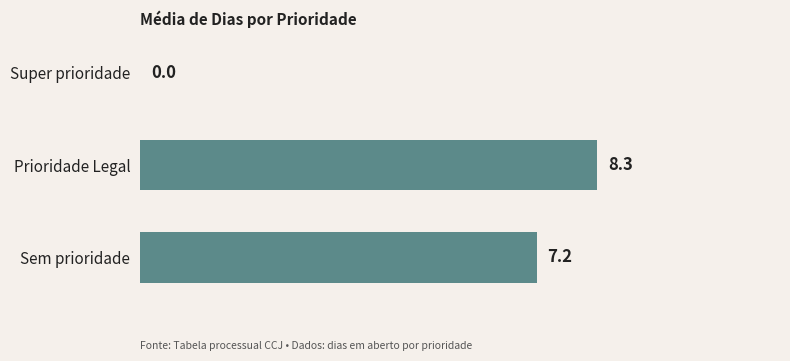

What is the sum of all values?

15.5